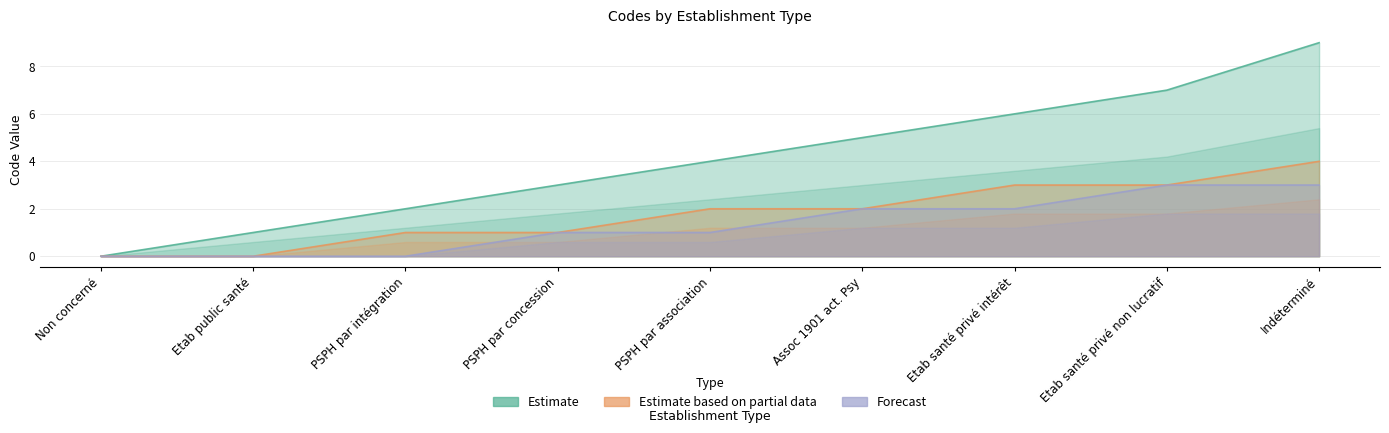

Rank the series at PSPH par association from highest to lowest value.

Estimate, Estimate based on partial data, Forecast